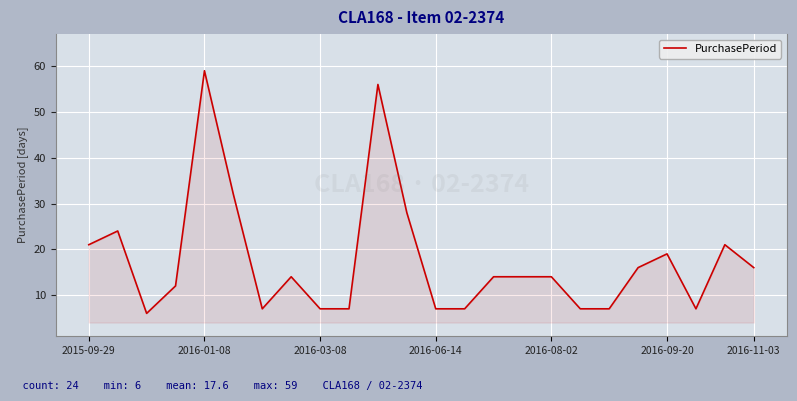

How many lines are shown in the chart?

1